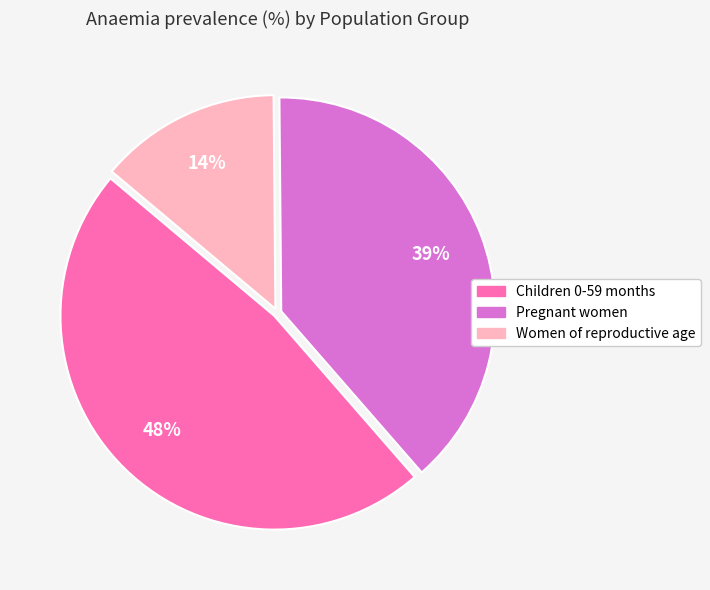

To the nearest percent, what is the difference between the Women of reproductive age and Children 0-59 months slice percentages?

34%